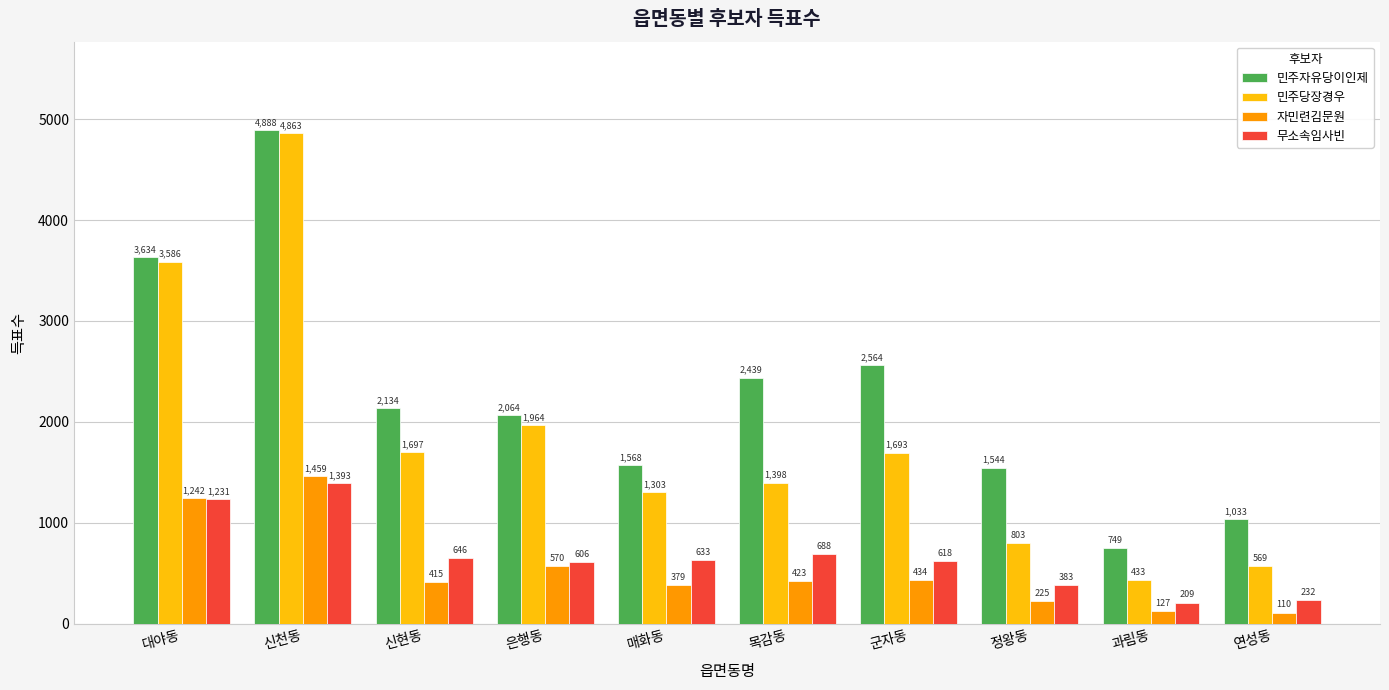

What position from the right is 군자동?

4